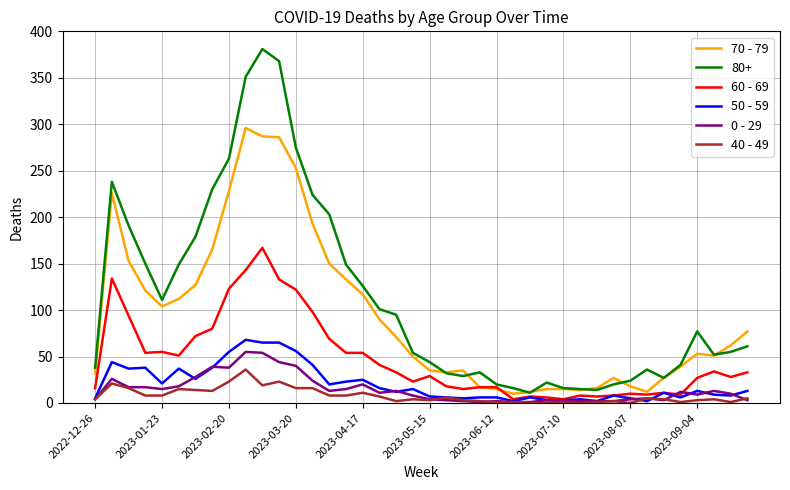

Which series has the largest range (max minus min)?

80+